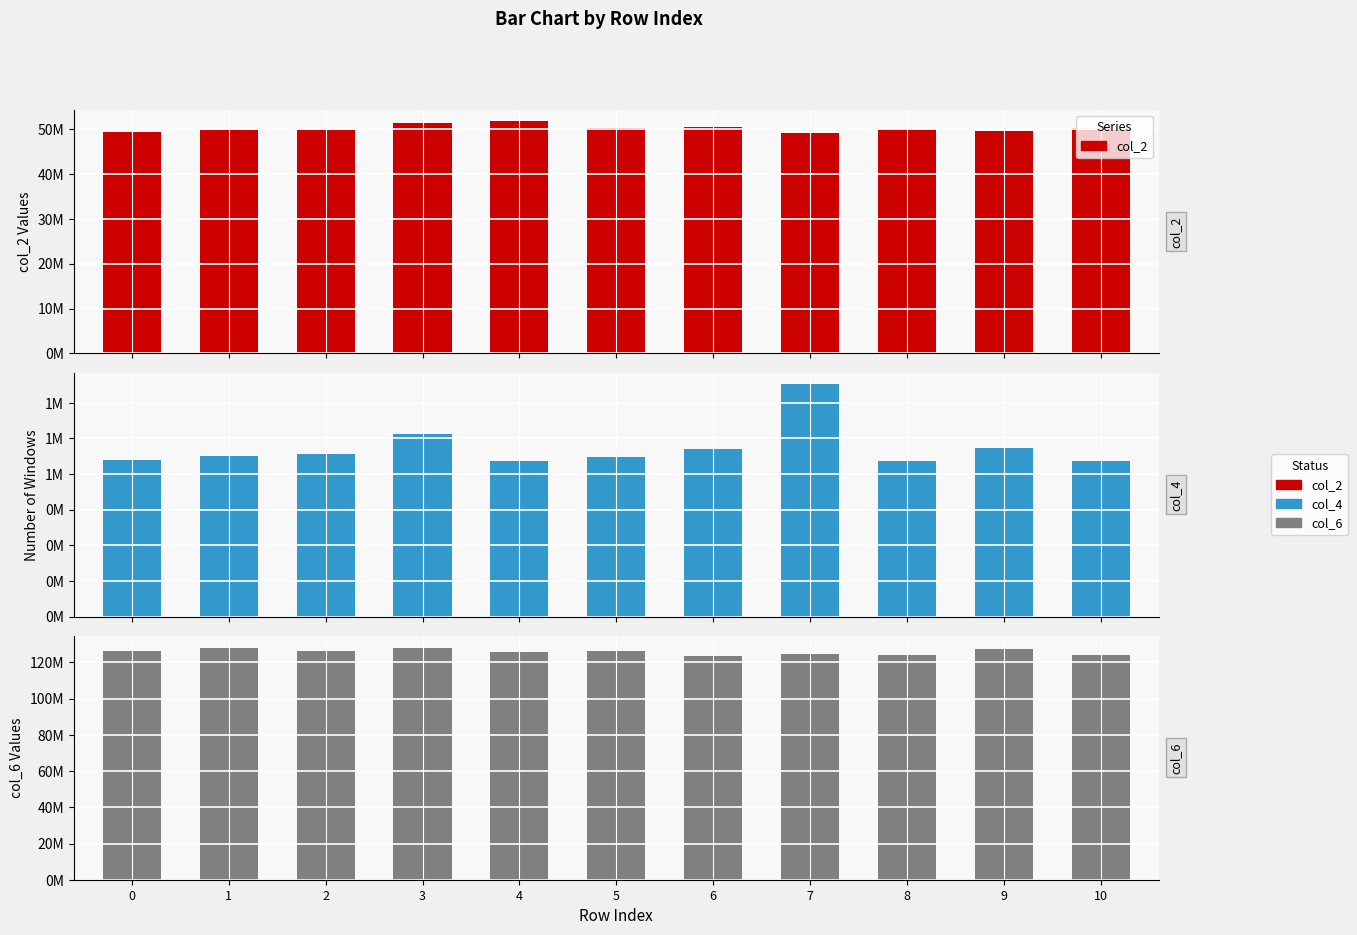

What is the difference between the highest and lowest values at 6?

122433916